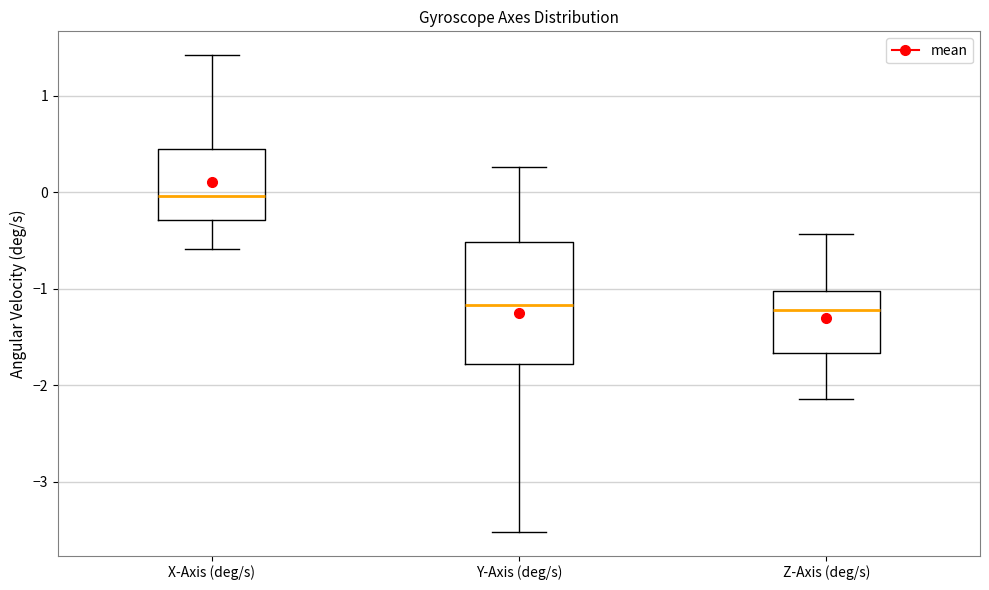

Where does the upper whisker of the box for X-Axis (deg/s) end on the y-axis? The values are not printed on the chart, so give them approximately, as read against the axis.

1.4